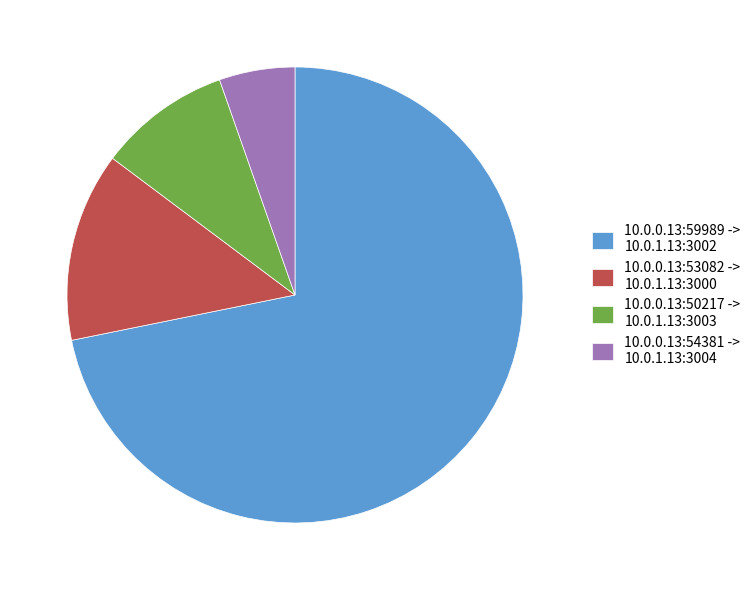

Rank the categories by value from lowest to highest.

10.0.0.13:54381 -> 10.0.1.13:3004, 10.0.0.13:50217 -> 10.0.1.13:3003, 10.0.0.13:53082 -> 10.0.1.13:3000, 10.0.0.13:59989 -> 10.0.1.13:3002